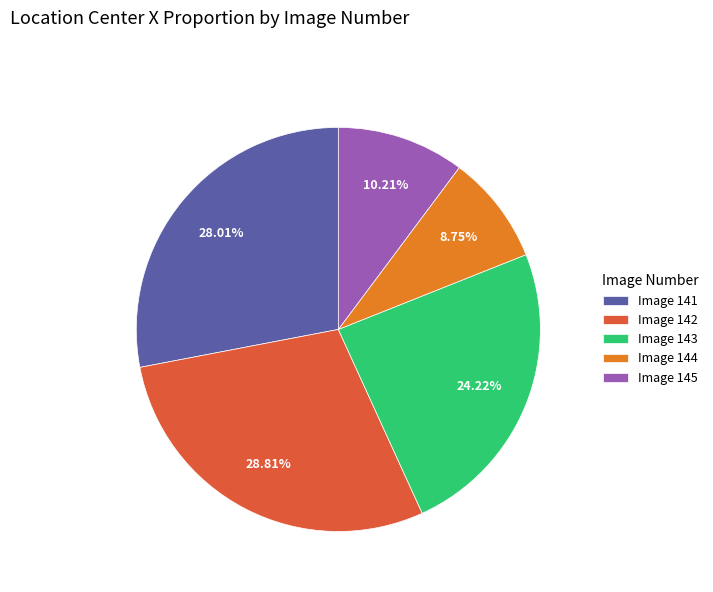

Combined, do Image 144 and Image 145 account for over 50%?

No